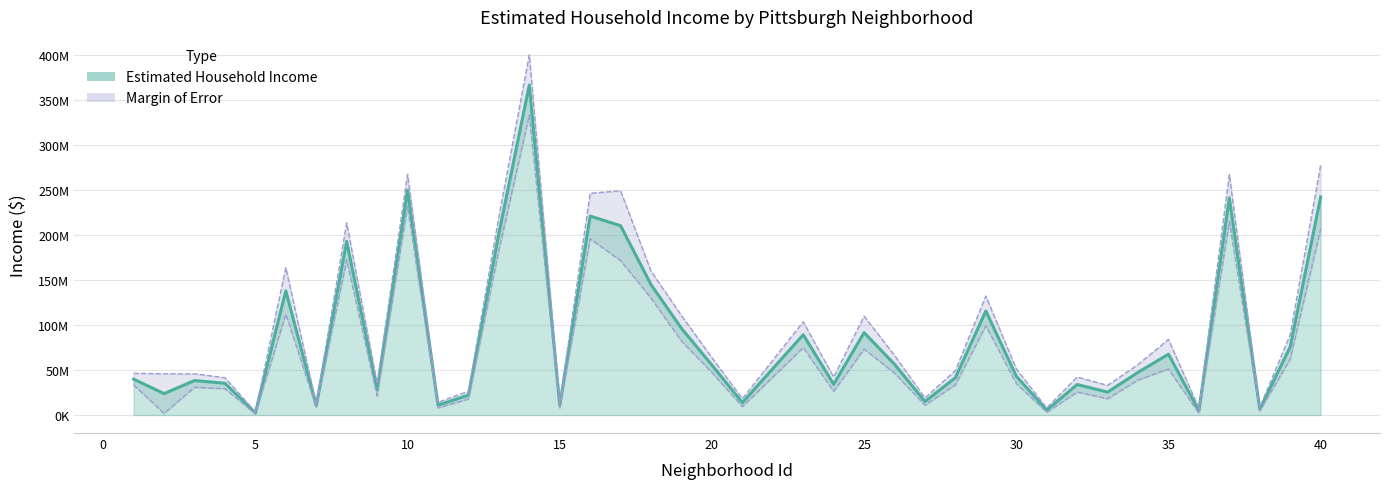

What is the difference between the maximum and minimum values?

364556300